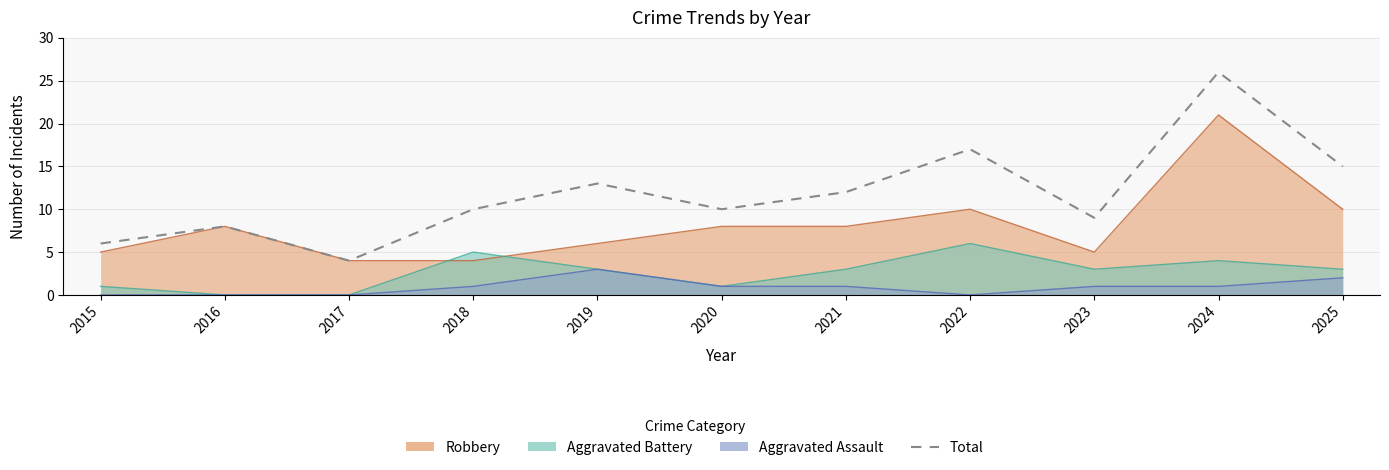

The chart shows a value of 19 at 2021. True or false?

False